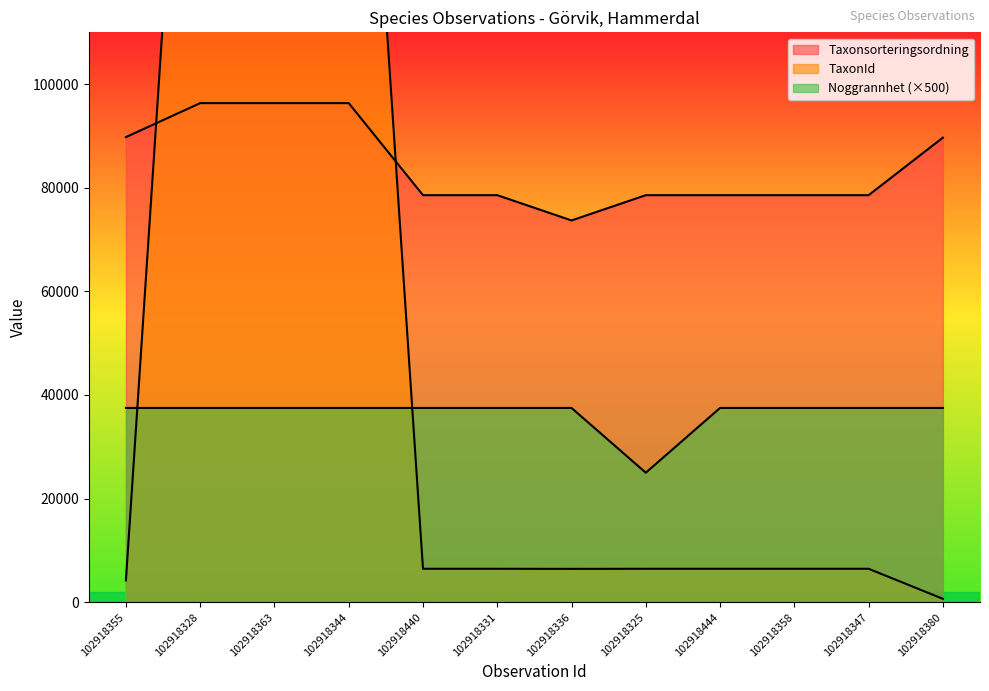

Reading right to left, list all the values displayed in this chart.

Taxonsorteringsordning: 89673	78569	78569	78569	78569	73693	78569	78569	96334	96334	96334	89780
TaxonId: 658	6458	6458	6458	6458	6440	6458	6458	220787	220787	220787	4217
Noggrannhet: 37500	37500	37500	37500	25000	37500	37500	37500	37500	37500	37500	37500